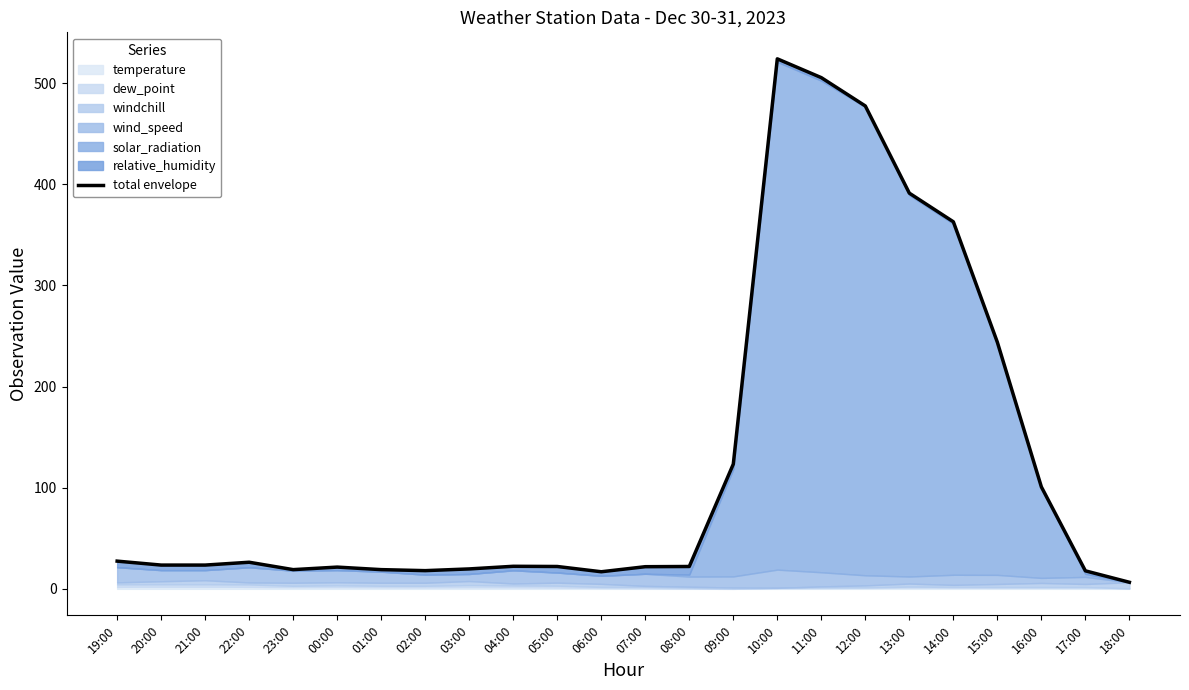

Reading right to left, list all the values displayed in this chart.

18:00=6.5	17:00=17.8	16:00=100.8	15:00=243.8	14:00=362.9	13:00=391.2	12:00=477.4	11:00=505.4	10:00=524.0	09:00=123.3	08:00=22.1	07:00=21.9	06:00=16.9	05:00=22.1	04:00=22.3	03:00=19.7	02:00=18.0	01:00=19.0	00:00=21.5	23:00=19.0	22:00=26.3	21:00=23.5	20:00=23.5	19:00=27.4